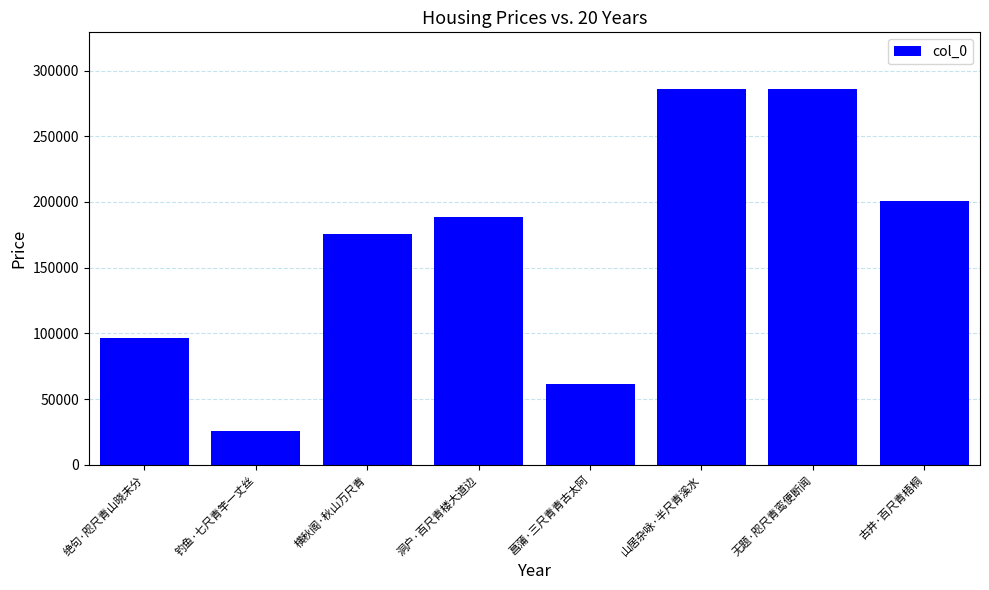

Are the bars horizontal?

No